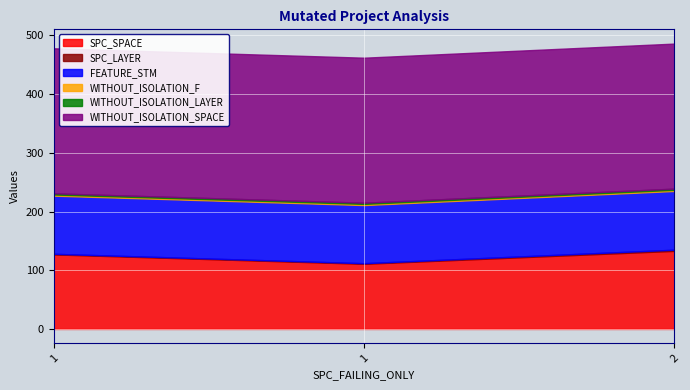

Reading left to right, list all the values displayed in this chart.

SPC_SPACE: 1=127	1=111	2=133
SPC_LAYER: 1=1	1=1	2=2
FEATURE_STM: 1=99	1=99	2=100
WITHOUT_ISOLATION_F: 1=2	1=2	2=2
WITHOUT_ISOLATION_LAYER: 1=2	1=2	2=2
WITHOUT_ISOLATION_SPACE: 1=247	1=247	2=247